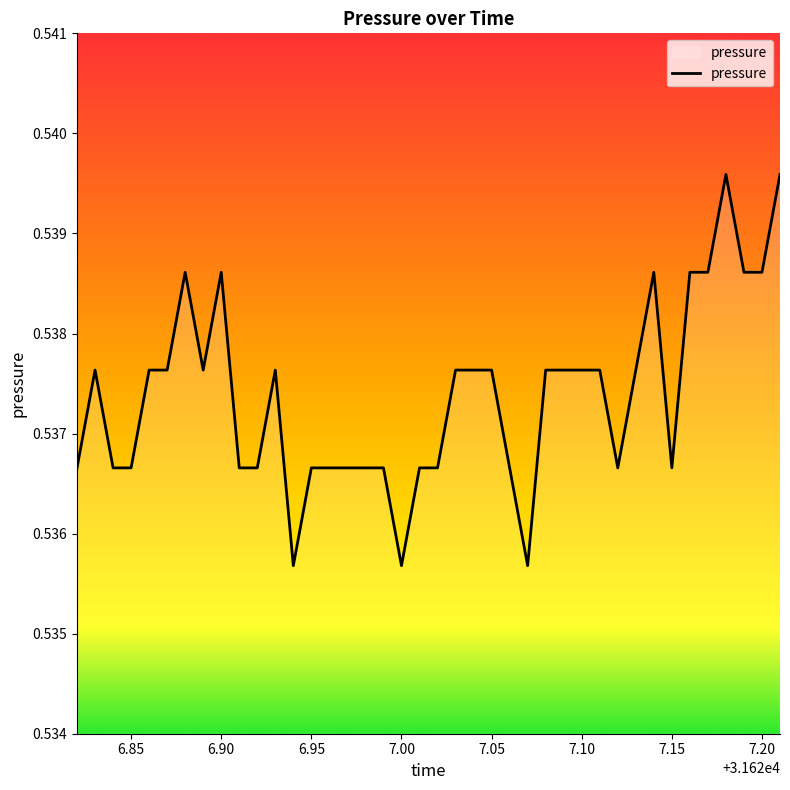

How many lines are shown in the chart?

1